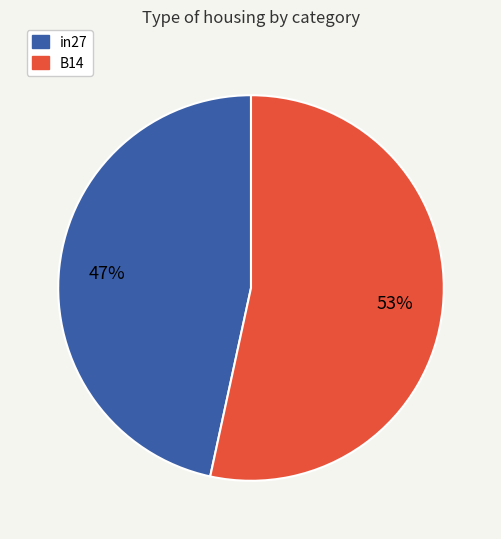

Is it true that B14 is 53% of the pie?

True